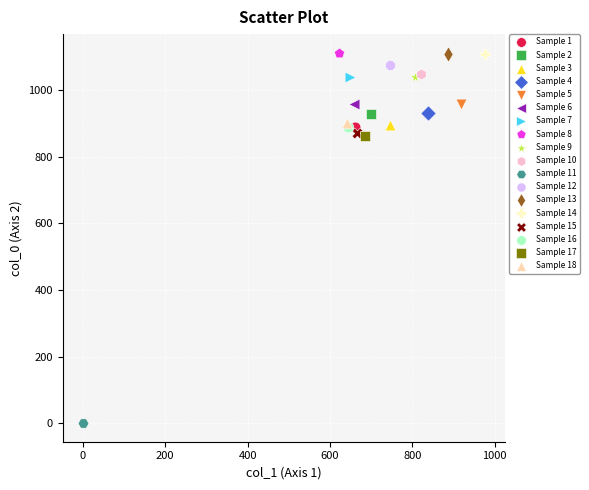

What are all the series names shown in the legend?

Sample 1, Sample 2, Sample 3, Sample 4, Sample 5, Sample 6, Sample 7, Sample 8, Sample 9, Sample 10, Sample 11, Sample 12, Sample 13, Sample 14, Sample 15, Sample 16, Sample 17, Sample 18